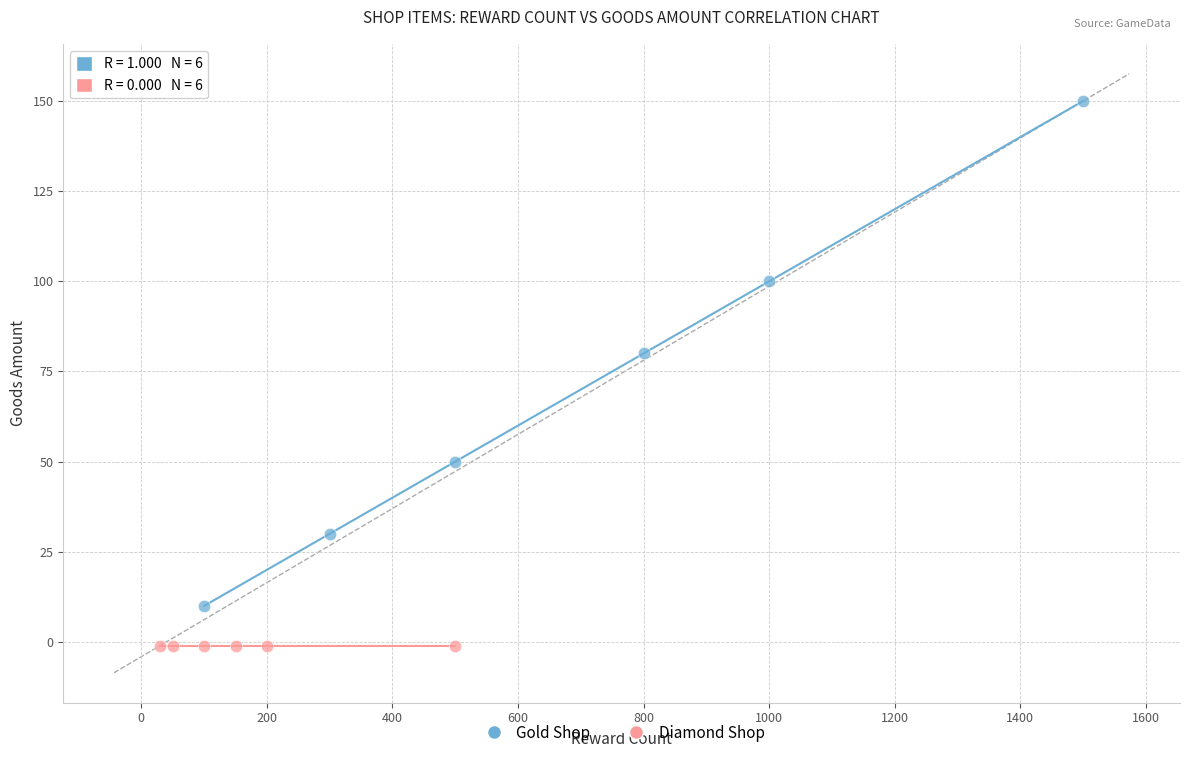

Which series contains the highest Y value?

Gold Shop